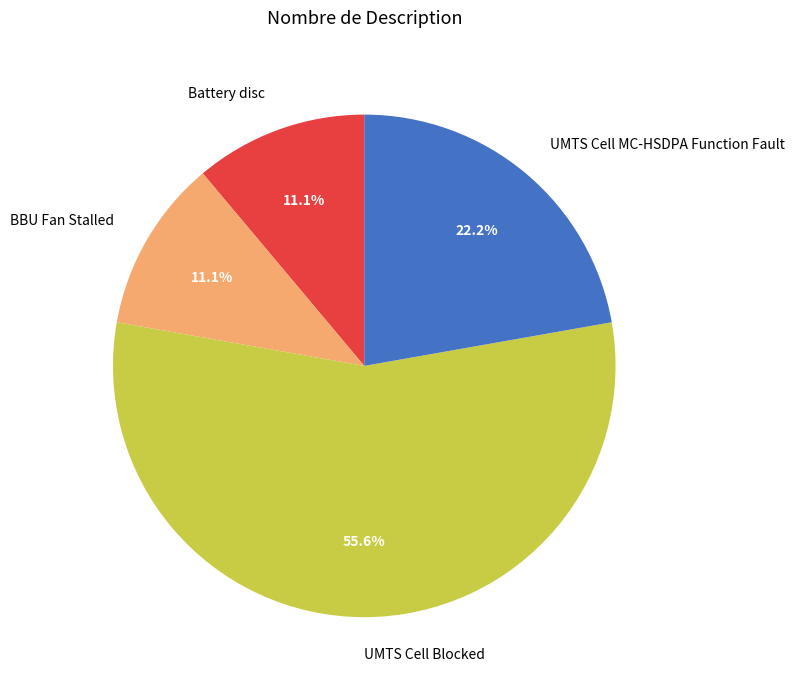

Which has a higher value, UMTS Cell MC-HSDPA Function Fault or UMTS Cell Blocked?

UMTS Cell Blocked